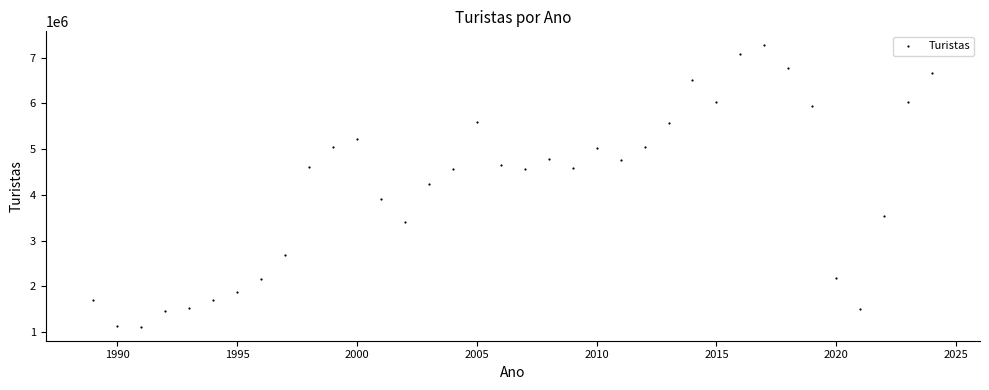

What is the range of X values (max minus min)?

35